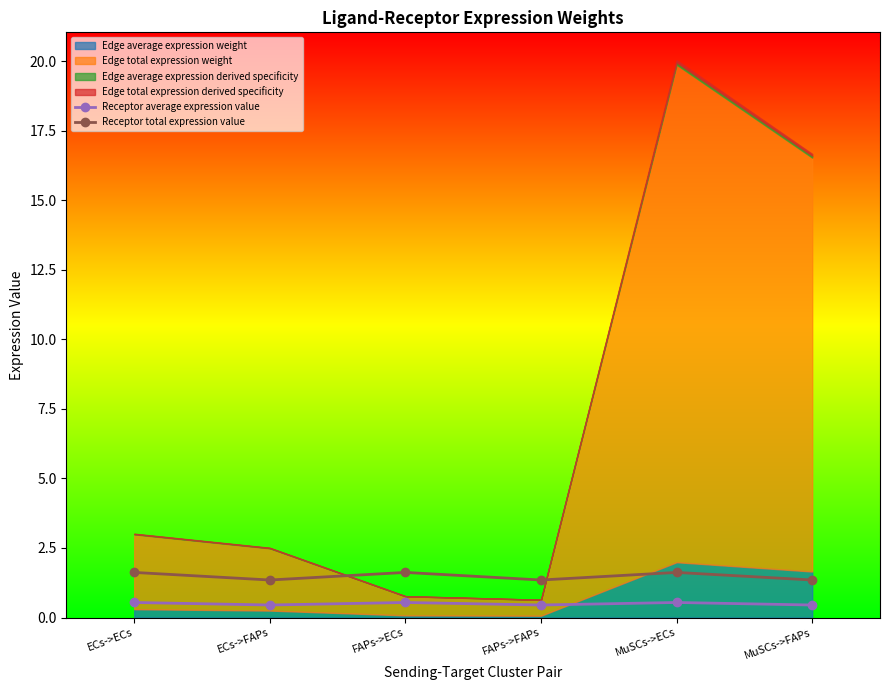

Does the chart have visible grid lines?

No